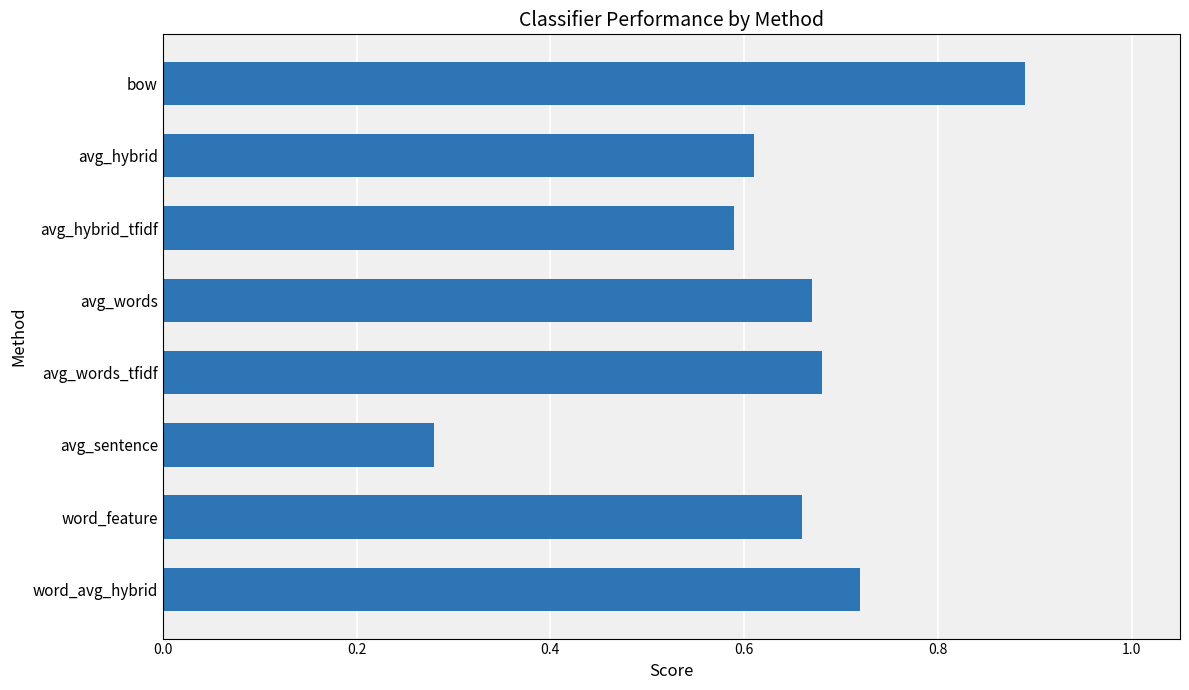

True or false: the data shows 1.0 at avg_hybrid.

False